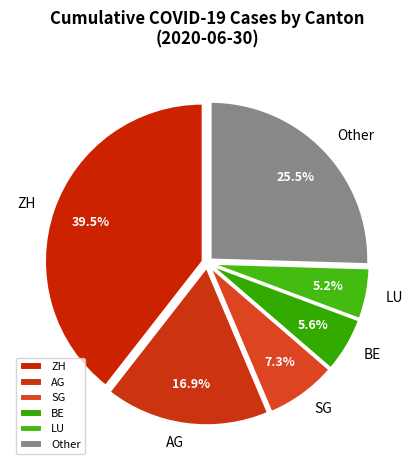

Which slice is the largest?

ZH